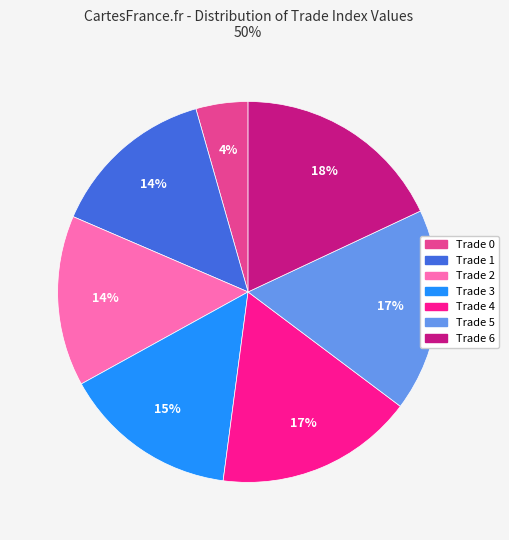

Is there any slice that represents more than half of the pie?

No